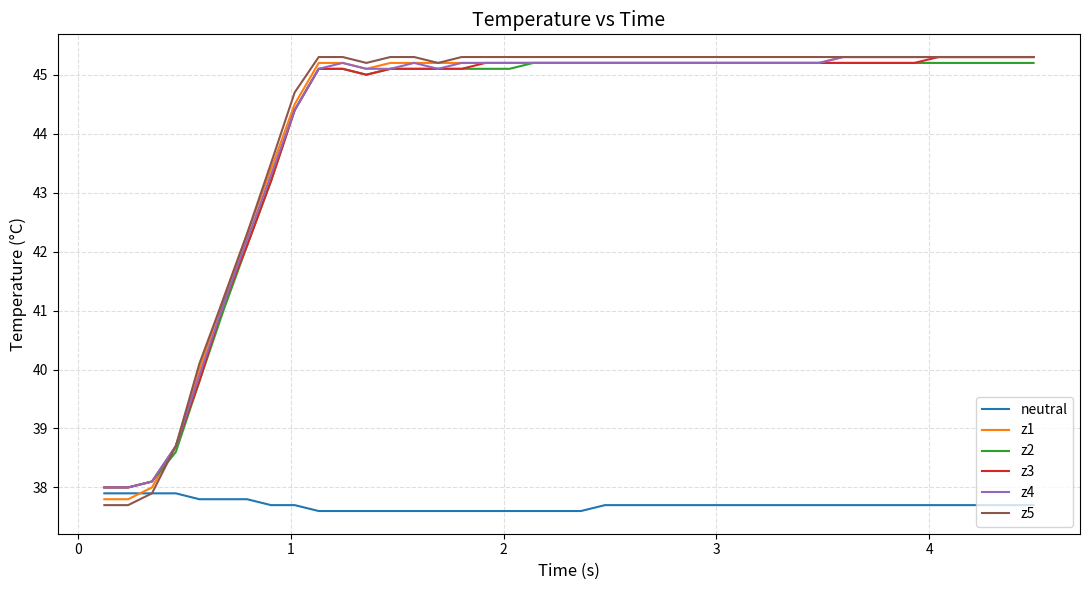

Is this an area chart (filled region under the line)?

No